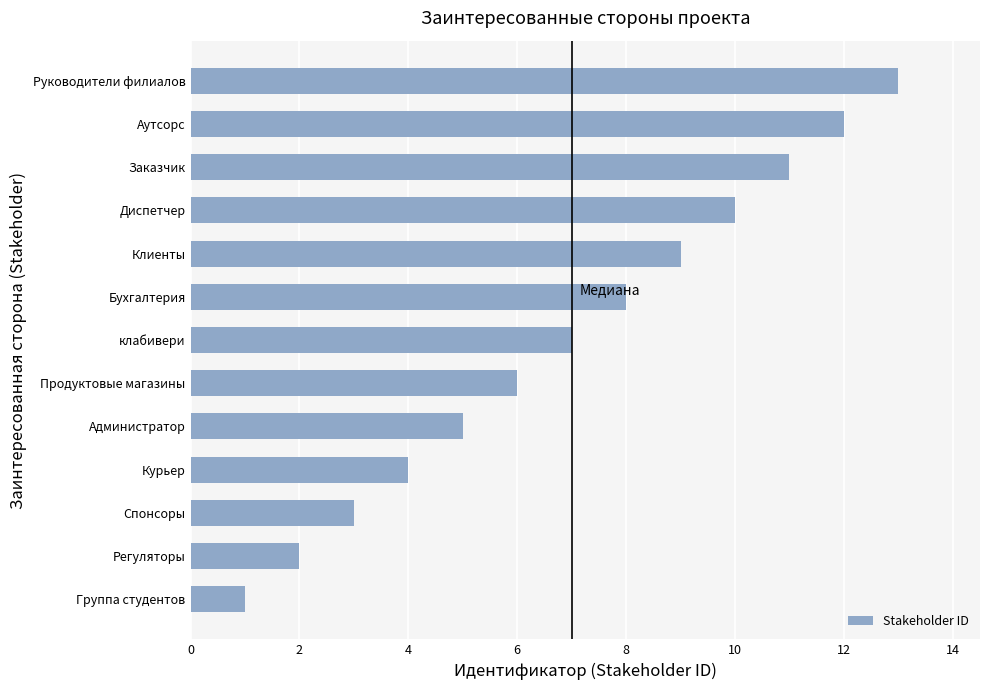

What is the difference between the maximum and minimum values?

12